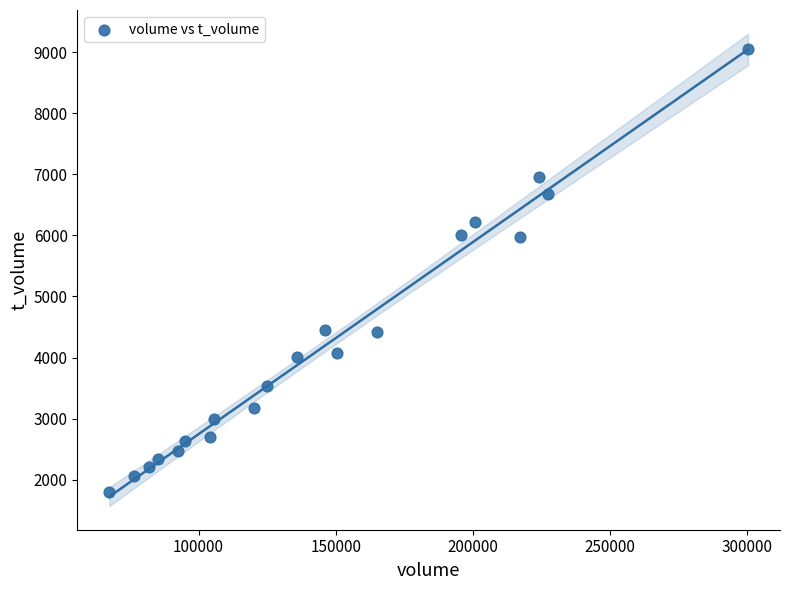

What is the range of Y values (max minus min)?

7245